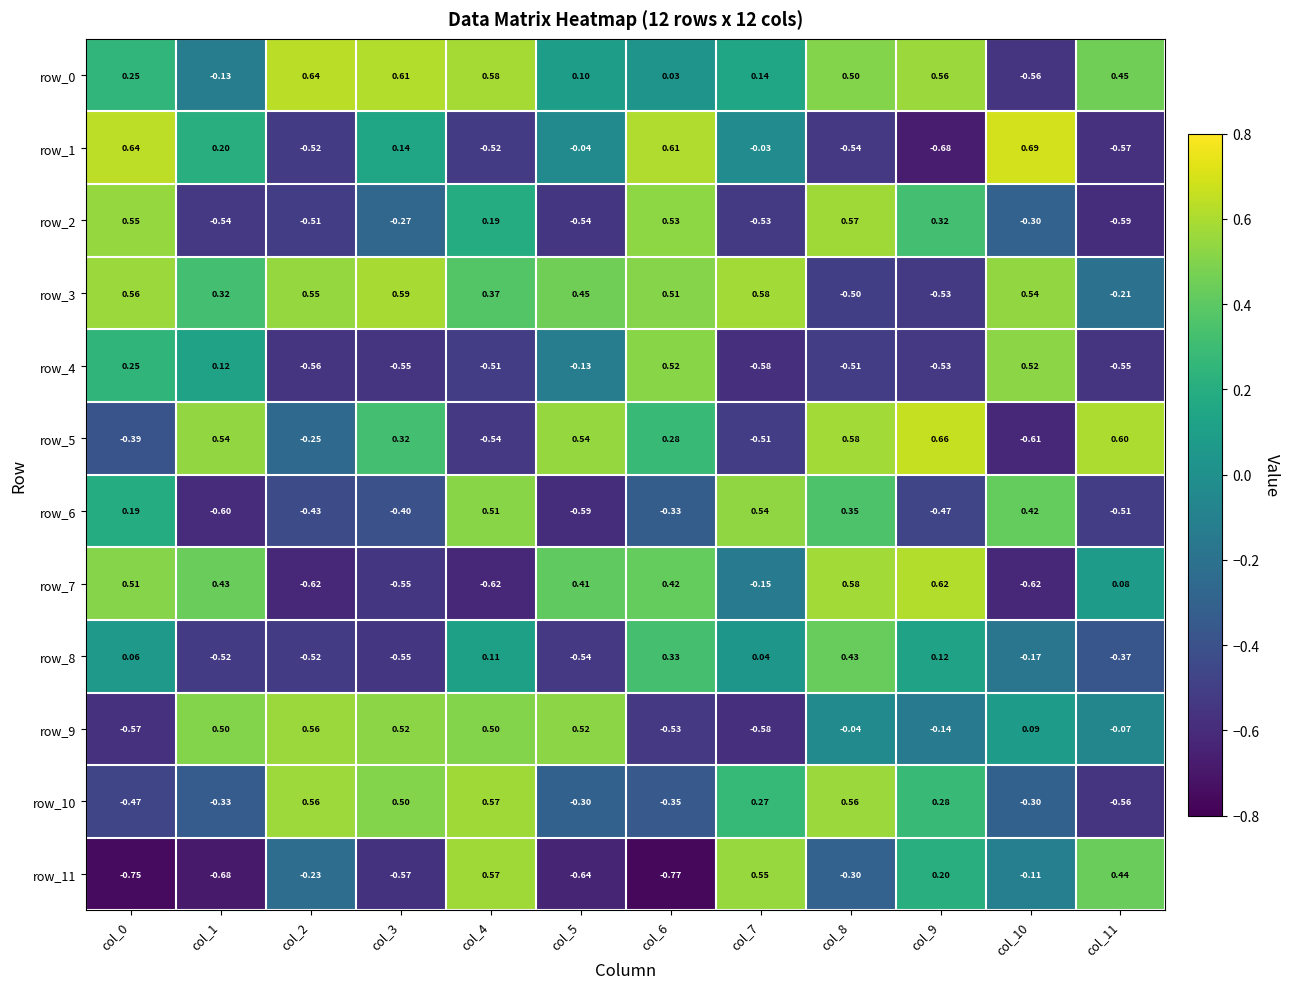

Is the value of row_7 at col_0 greater than the value of row_1 at col_0?

No